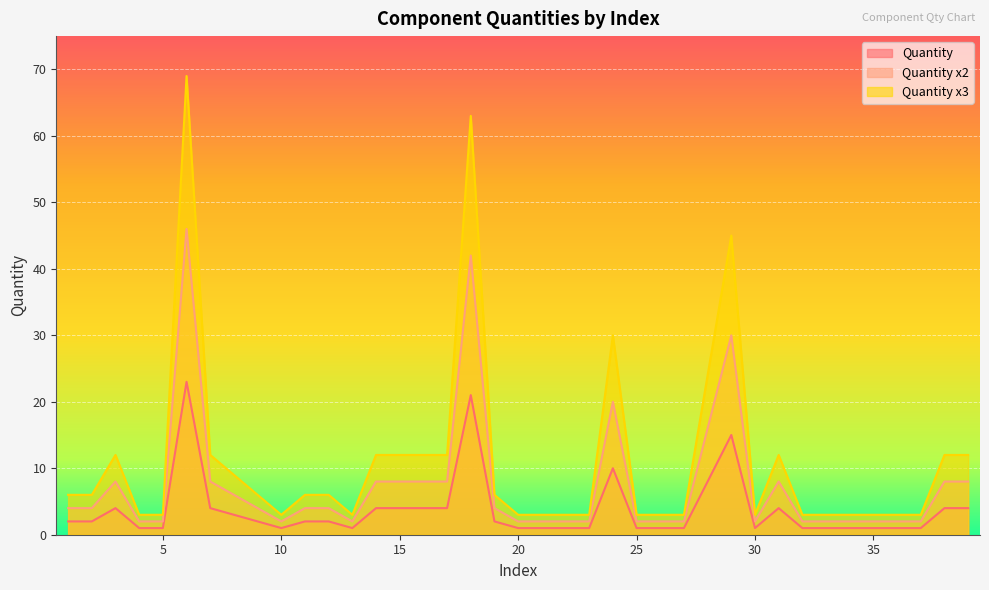

Reading right to left, extract all data points from this chart.

Quantity: 39=4	38=4	37=1	36=1	35=1	34=1	33=1	32=1	31=4	30=1	29=15	27=1	26=1	25=1	24=10	23=1	22=1	21=1	20=1	19=2	18=21	17=4	16=4	15=4	14=4	13=1	12=2	11=2	10=1	9=2	8=3	7=4	6=23	5=1	4=1	3=4	2=2	1=2
Quantity x2: 39=8	38=8	37=2	36=2	35=2	34=2	33=2	32=2	31=8	30=2	29=30	27=2	26=2	25=2	24=20	23=2	22=2	21=2	20=2	19=4	18=42	17=8	16=8	15=8	14=8	13=2	12=4	11=4	10=2	9=4	8=6	7=8	6=46	5=2	4=2	3=8	2=4	1=4
Quantity x3: 39=12	38=12	37=3	36=3	35=3	34=3	33=3	32=3	31=12	30=3	29=45	27=3	26=3	25=3	24=30	23=3	22=3	21=3	20=3	19=6	18=63	17=12	16=12	15=12	14=12	13=3	12=6	11=6	10=3	9=6	8=9	7=12	6=69	5=3	4=3	3=12	2=6	1=6